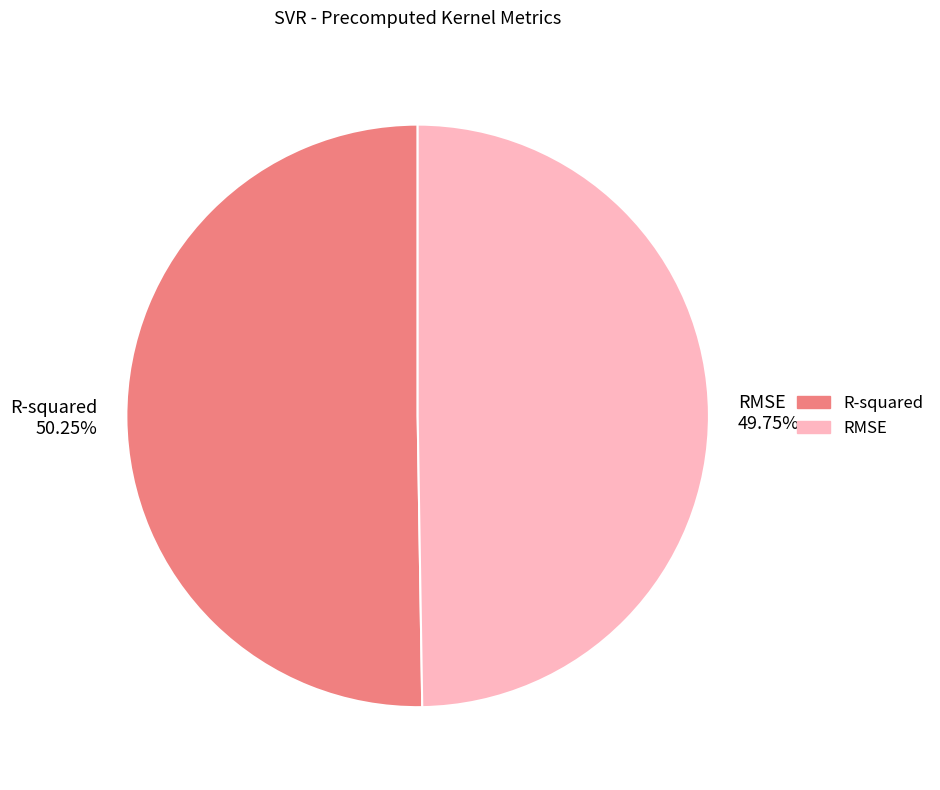

The RMSE slice represents 62% of the pie. True or false?

False